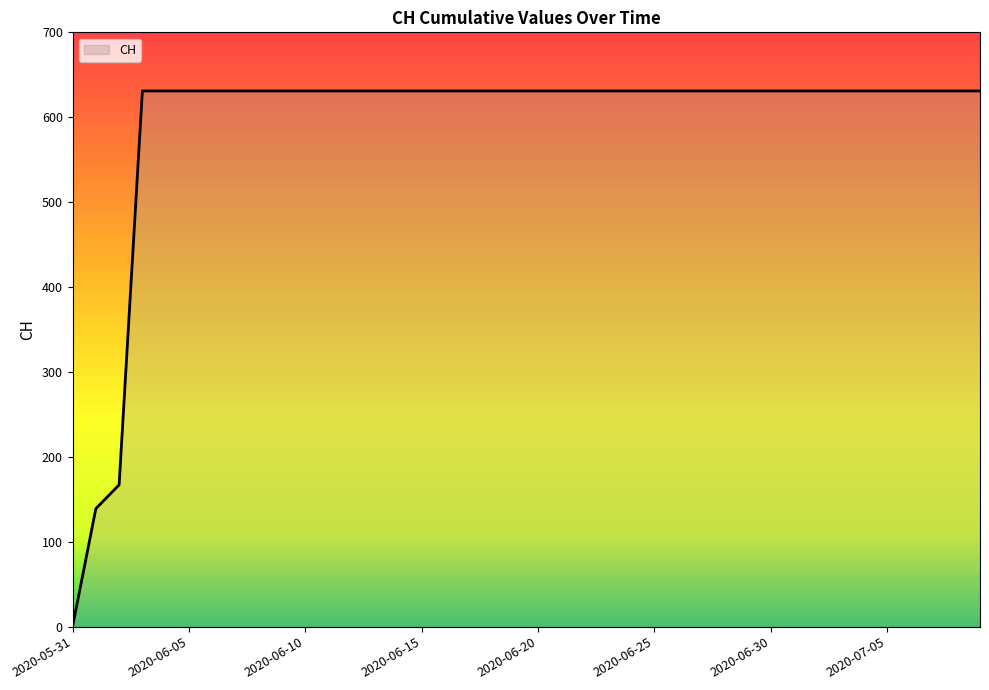

What is the difference between the maximum and minimum values?

631